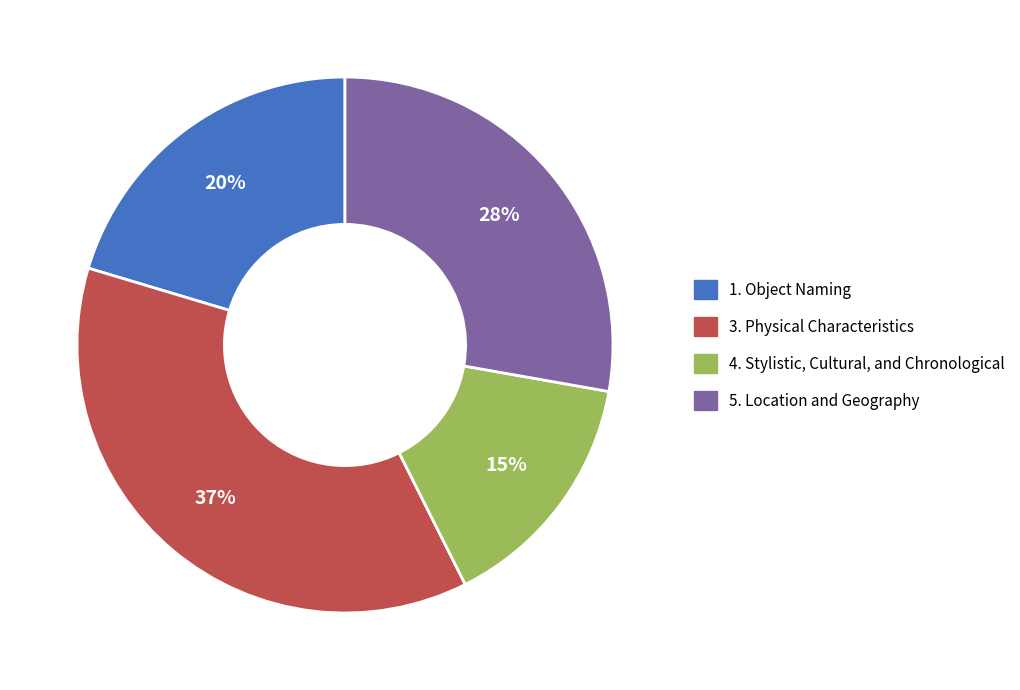

What is the ratio of the value at 3. Physical Characteristics to the value at 4. Stylistic, Cultural, and Chronological?

2.5